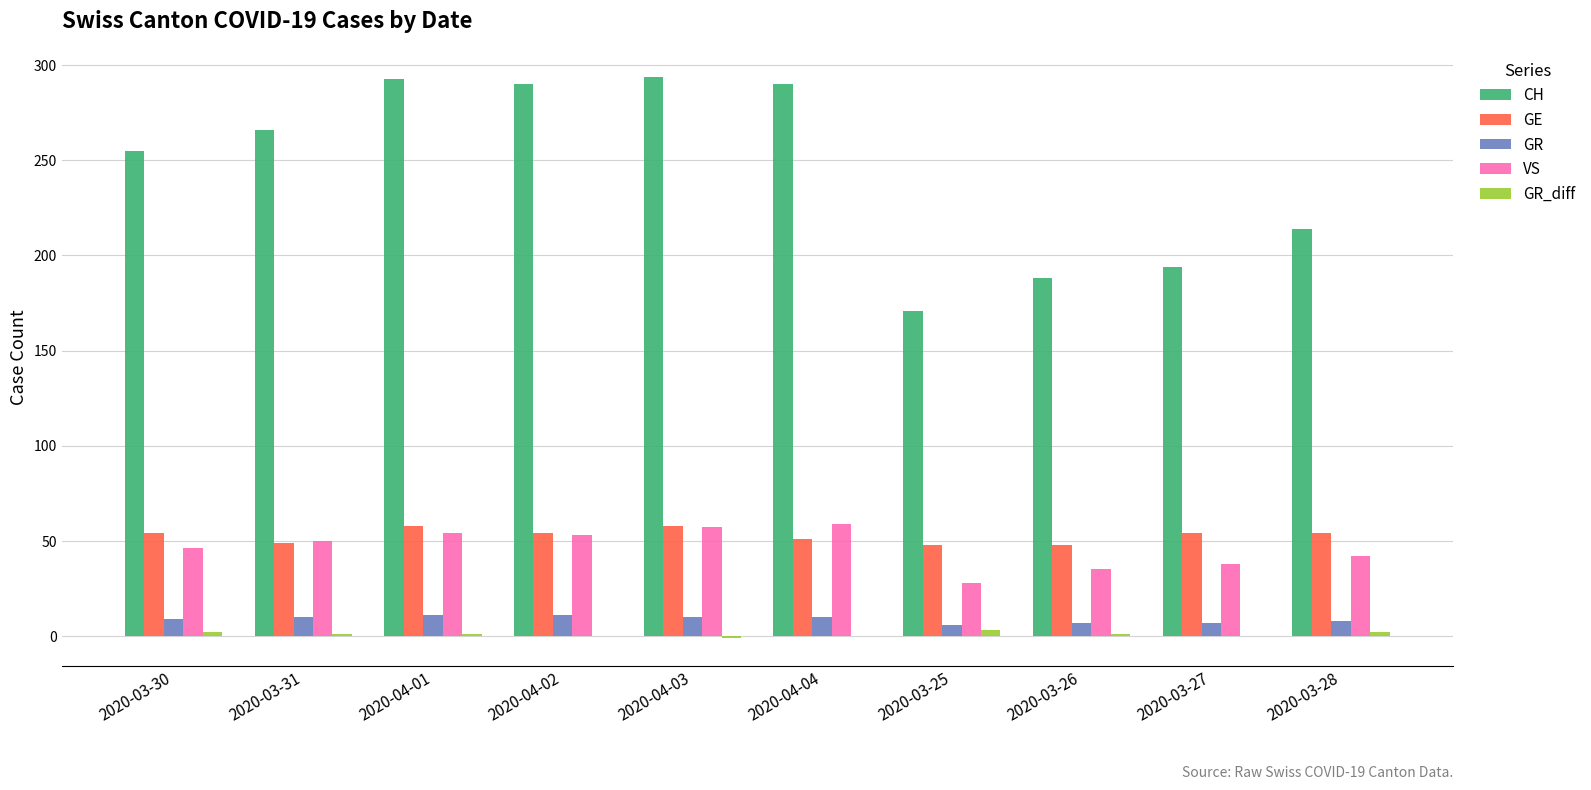

At which label is CH closest to 232?

2020-03-28